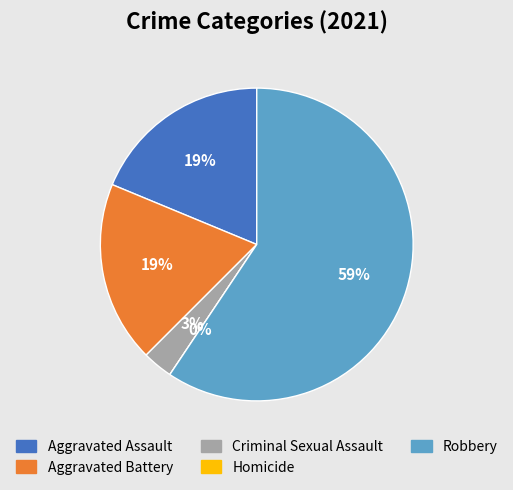

To the nearest percent, what portion does Aggravated Assault represent?

19%